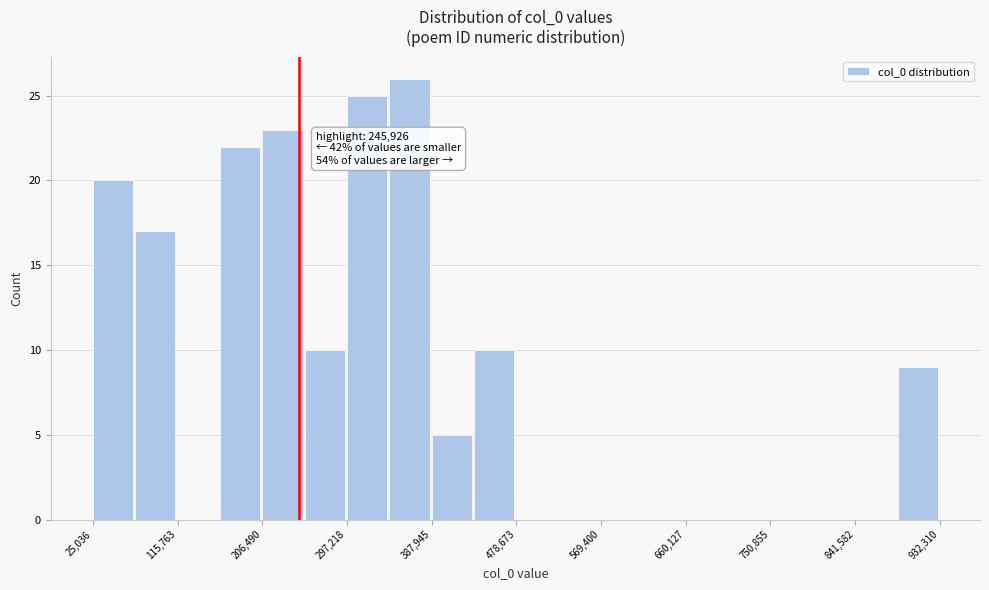

Which range on the x-axis has the tallest bar?

340000 to 390000